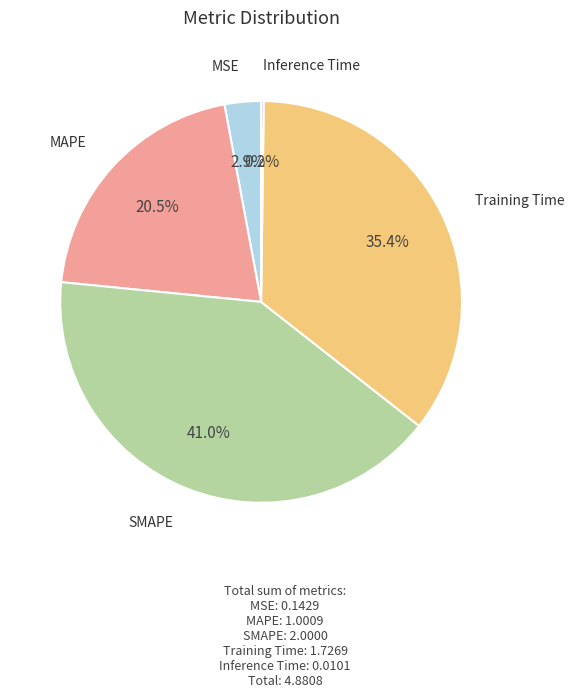

Is there any slice that represents more than half of the pie?

No